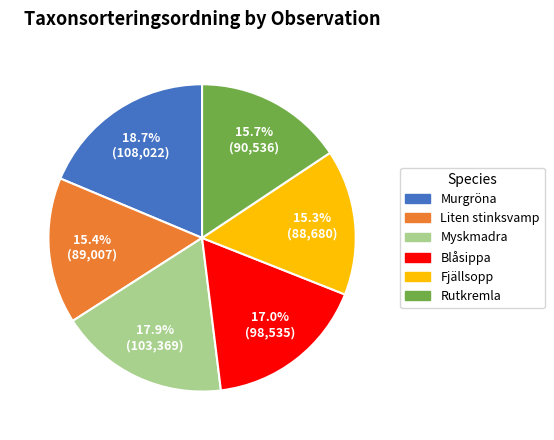

Does any single category account for the majority?

No